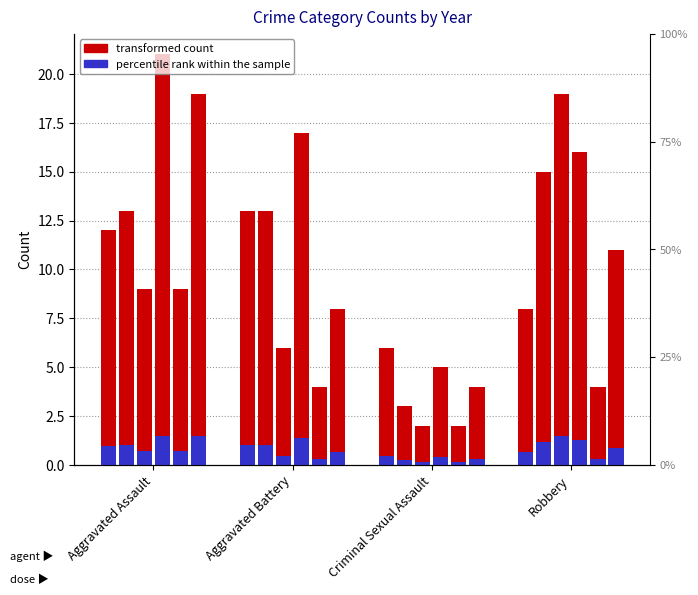

True or false: 2025 has a value of 2 at Robbery.

False